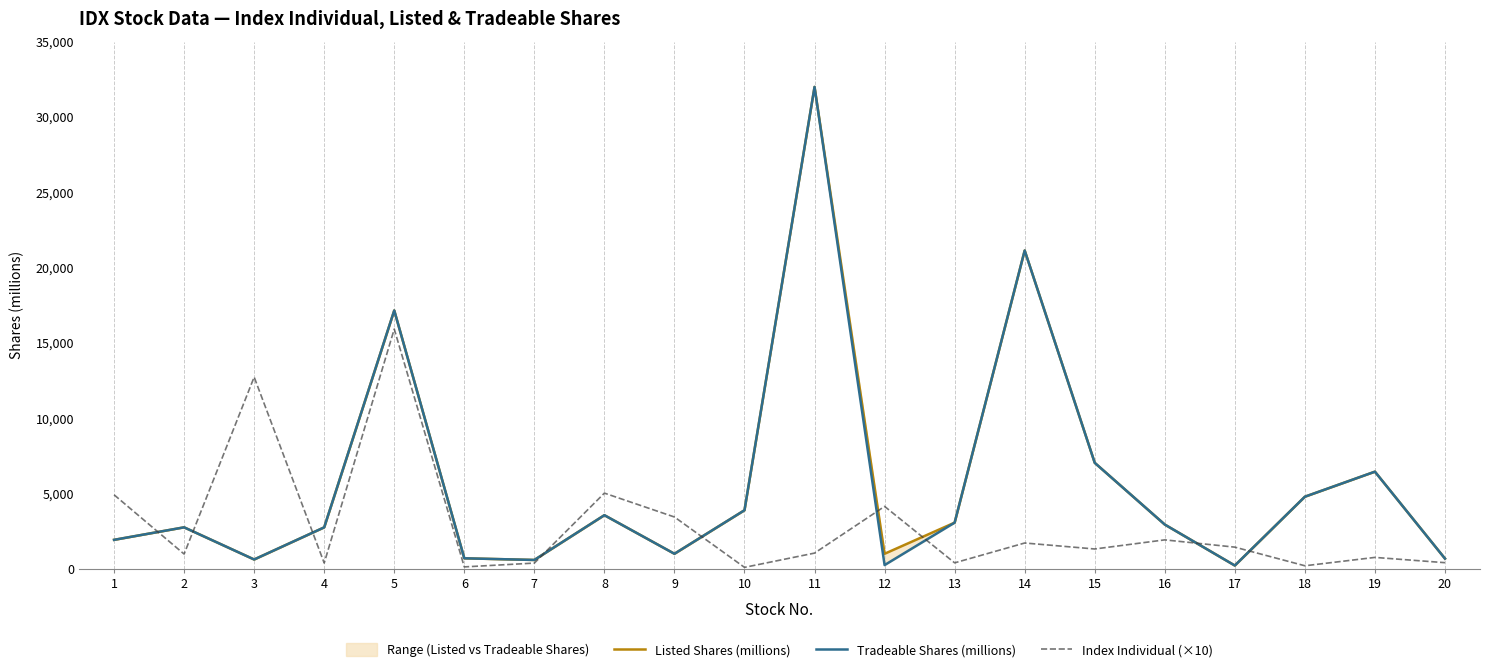

Which series ends up on top after the final intersection of Tradeable Shares (millions) and Index Individual (×10)?

Tradeable Shares (millions)